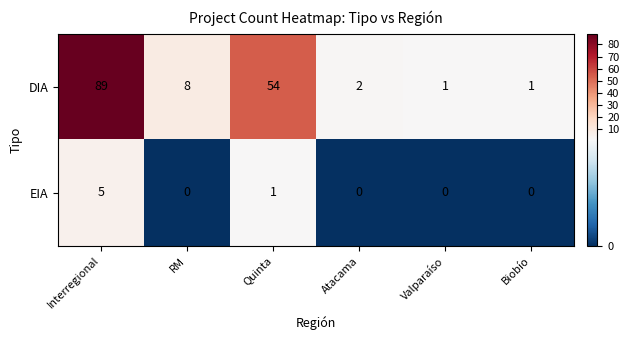

What is the maximum value shown in the chart?

89